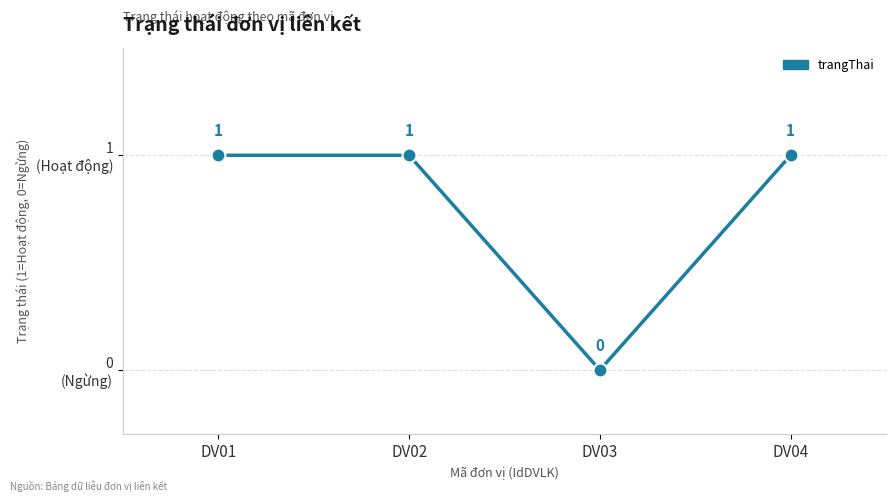

How many lines are shown in the chart?

1